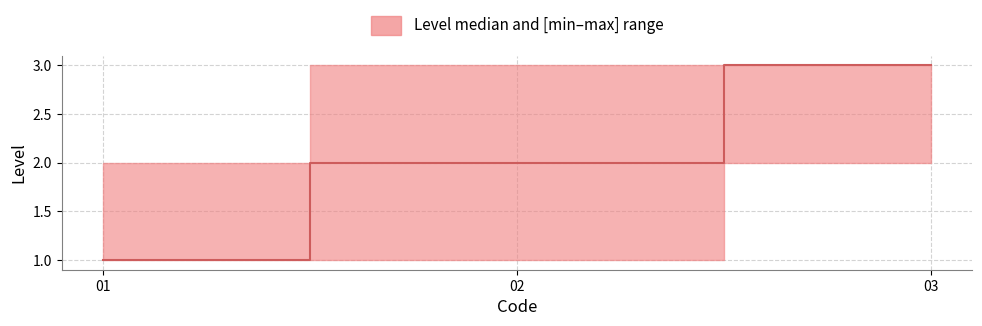

How many data points are less than 2?

1